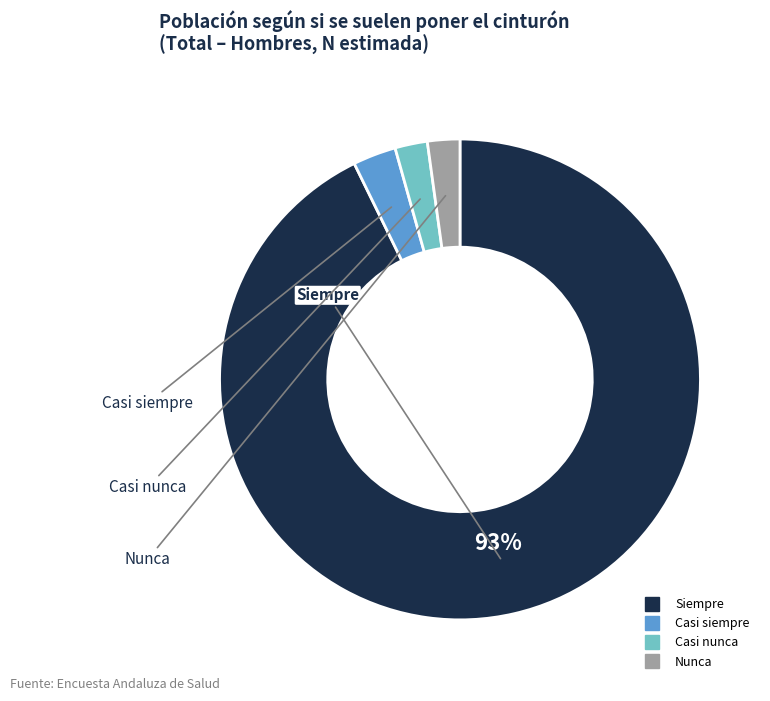

Does Siempre represent more than half of the total?

Yes